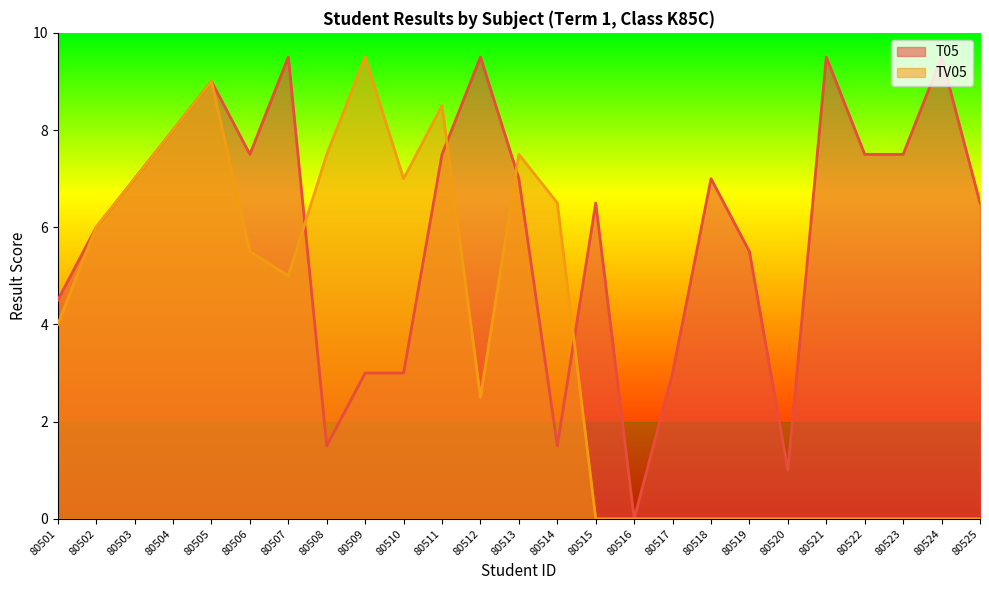

What is the total value across all series at 80509?

12.5